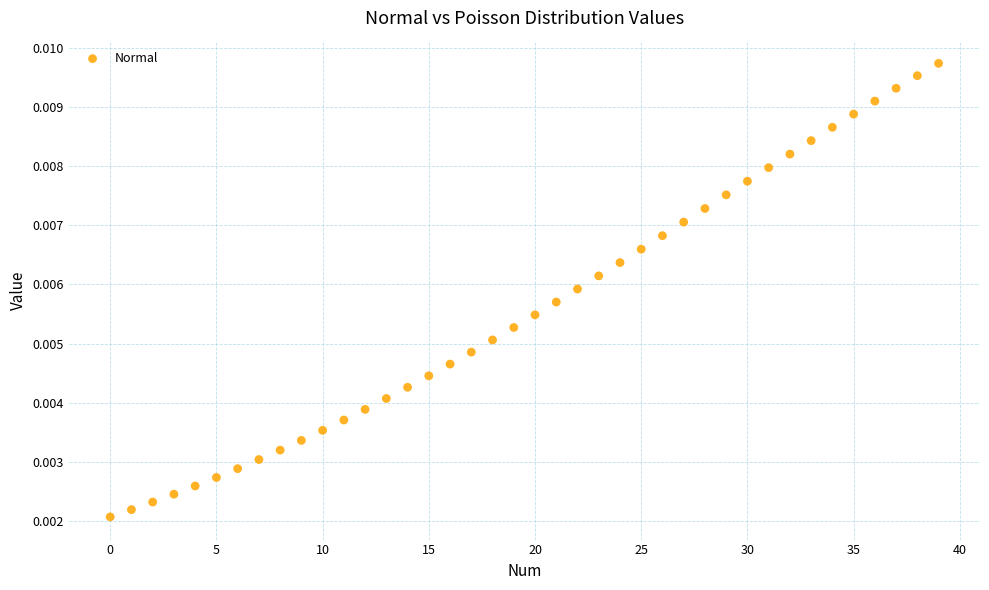

How many points are shown in the scatter plot?

40